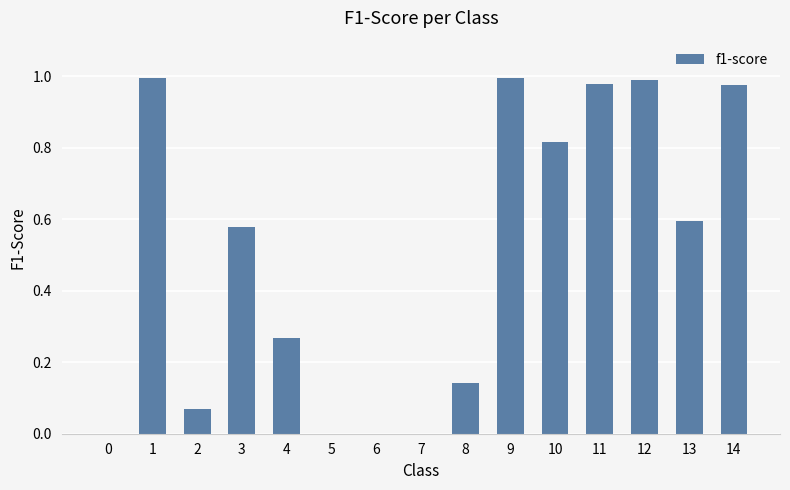

What is the change in value from 10 to 13?

-0.2